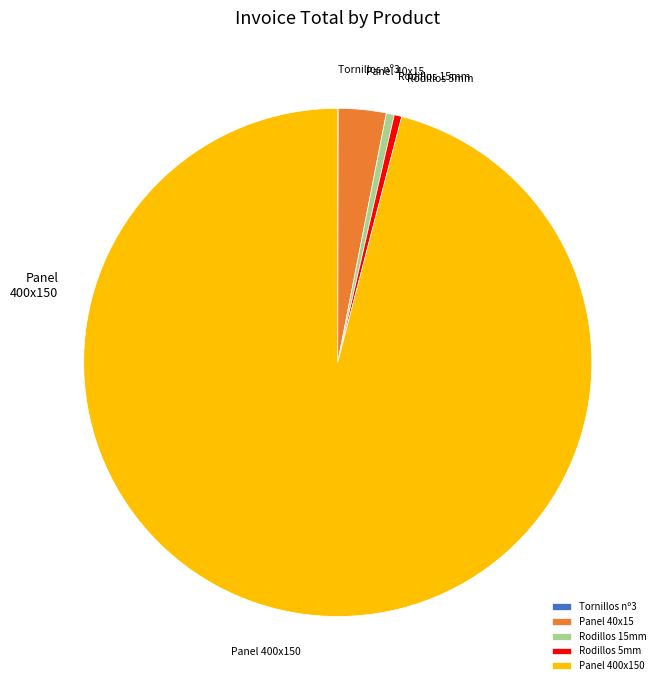

Is the sum of Panel 40x15 and Rodillos 5mm greater than half?

No